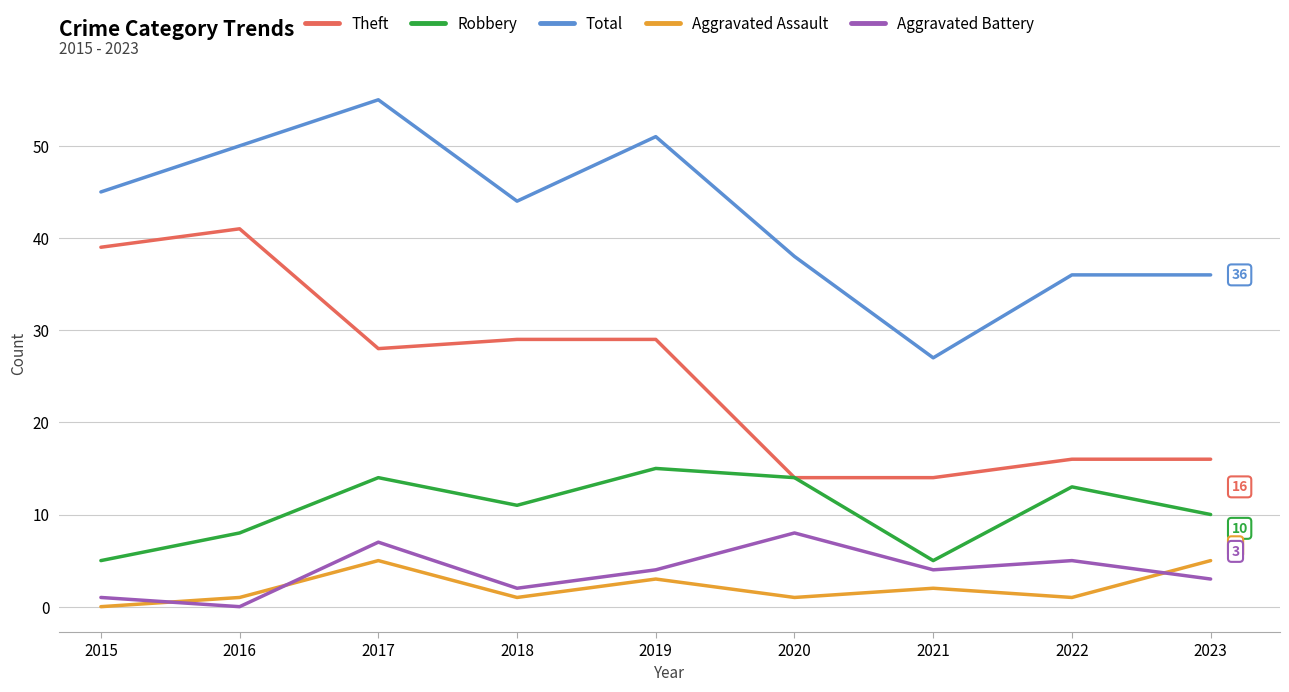

List the series in order of their peak value, lowest first.

Aggravated Assault, Aggravated Battery, Robbery, Theft, Total